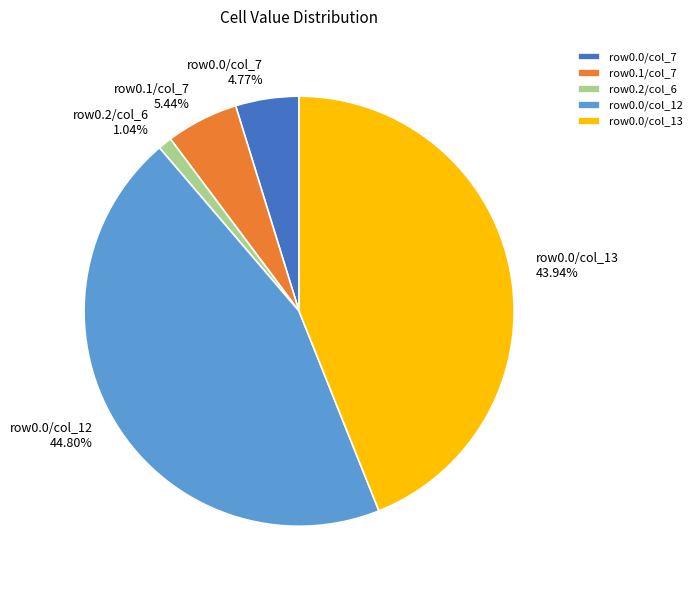

Rank the categories by value from lowest to highest.

row0.2/col_6, row0.0/col_7, row0.1/col_7, row0.0/col_13, row0.0/col_12